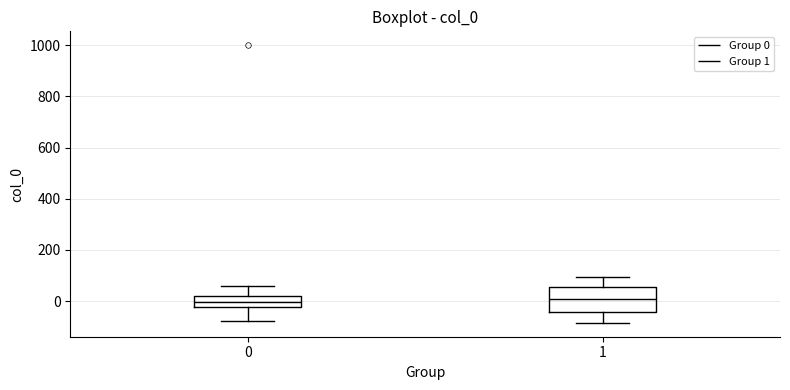

Reading left to right, read every box against the y-axis: the position of its median line, the range the box covers, and the ends of its whiskers. The values are not printed on the chart, so give them approximately, as read against the axis.

0: median 0, box -20 to 20, whiskers -80 to 60
1: median 0, box -40 to 60, whiskers -80 to 100